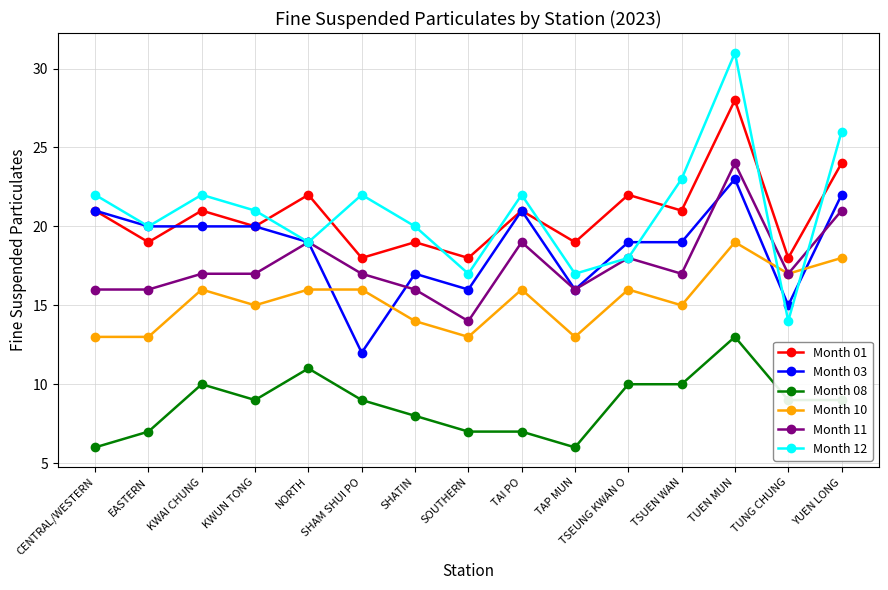

Is it true that Month 08 equals 6 at TUEN MUN?

False